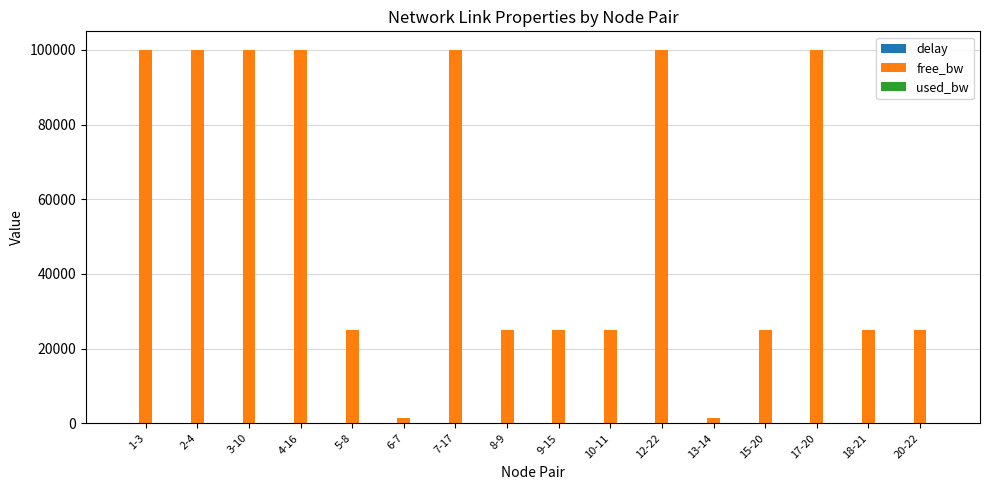

What is the sum of all free_bw values?

878096.9